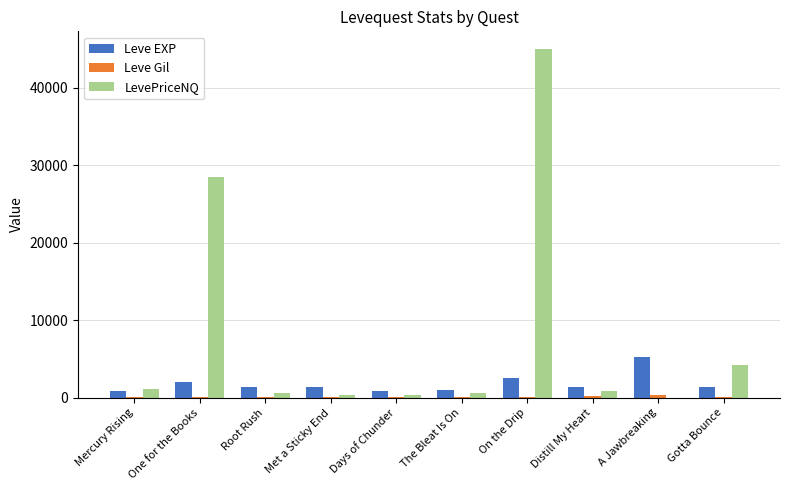

Which series has the largest total across all categories?

LevePriceNQ